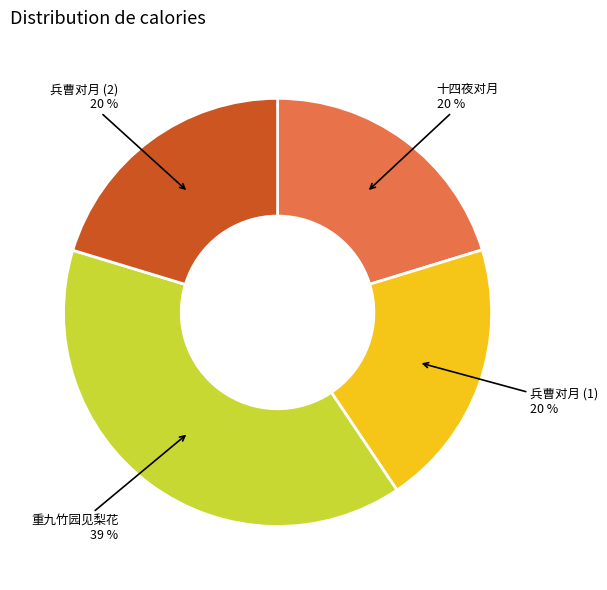

To the nearest percent, what is the difference between the largest and smallest slice percentages?

19%